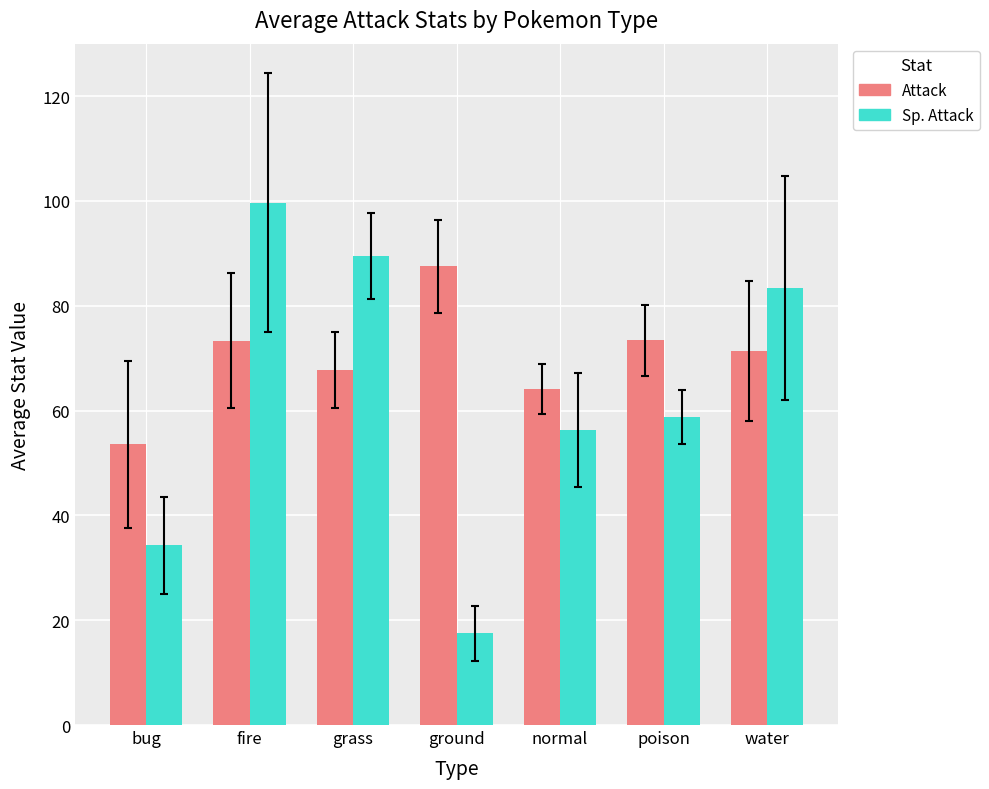

Which series has the widest spread of values?

Sp. Attack